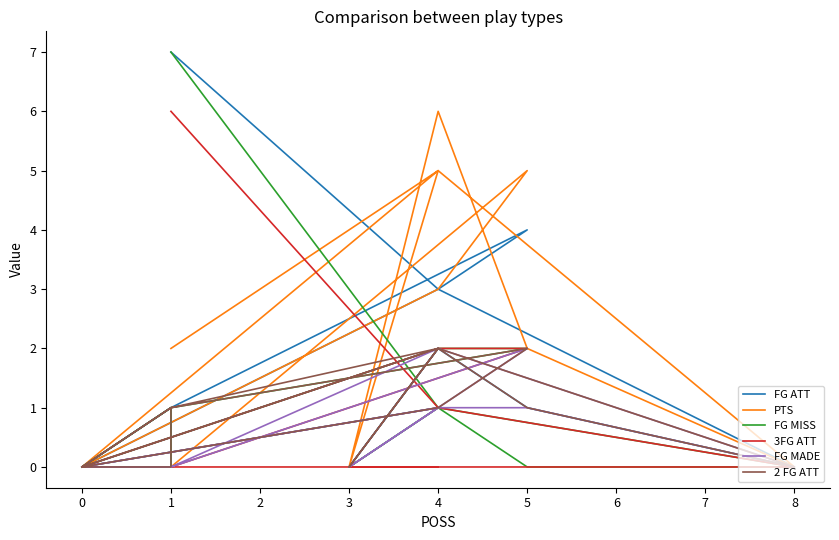

Which series ends up on top after the final intersection of PTS and FG ATT?

PTS